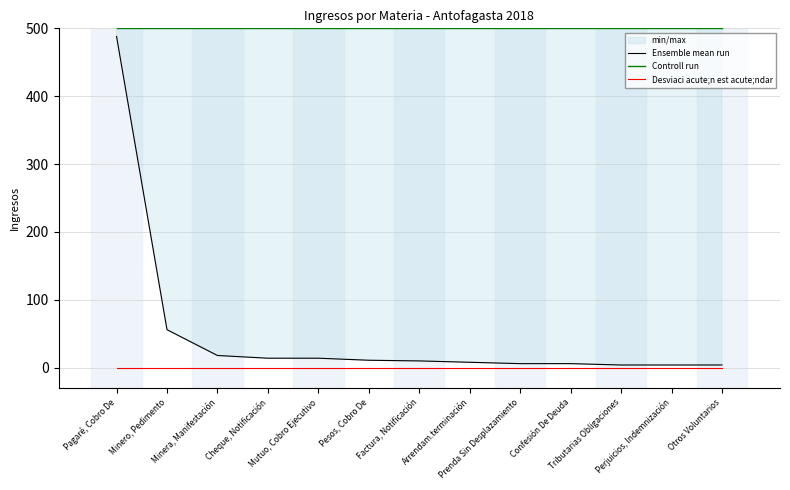

True or false: Ensemble mean run and Desviaci acute;n est acute;ndar cross at least once.

False